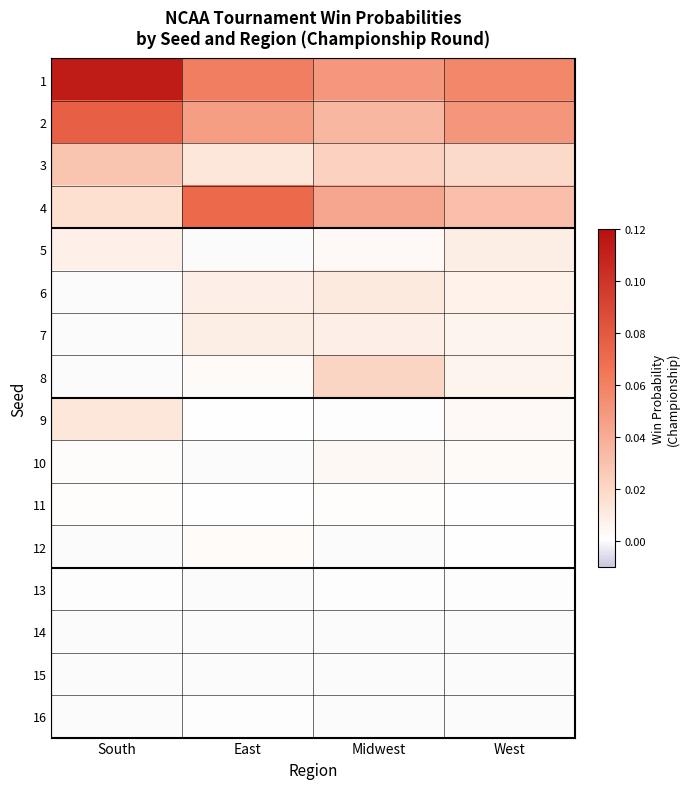

How many data points does each series have?

4